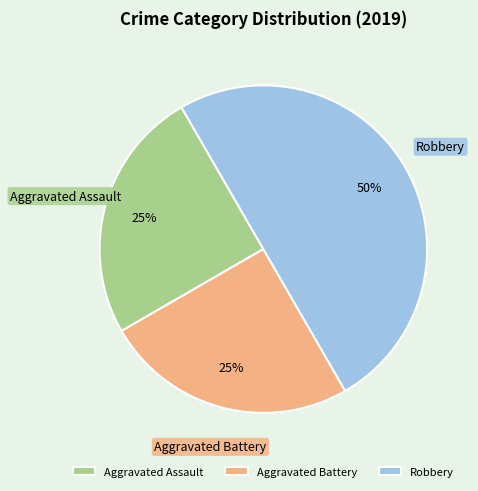

True or false: Robbery accounts for 50% of the total.

True